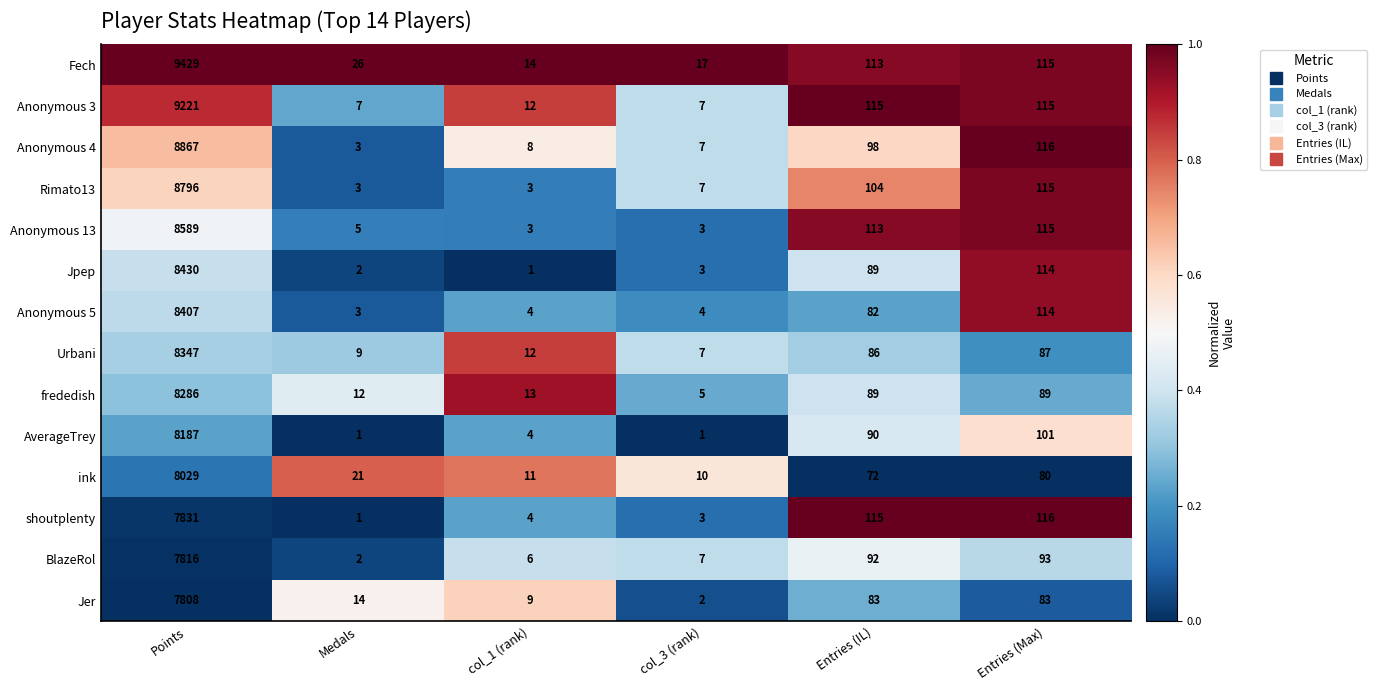

Which series has the largest range (max minus min)?

Fech